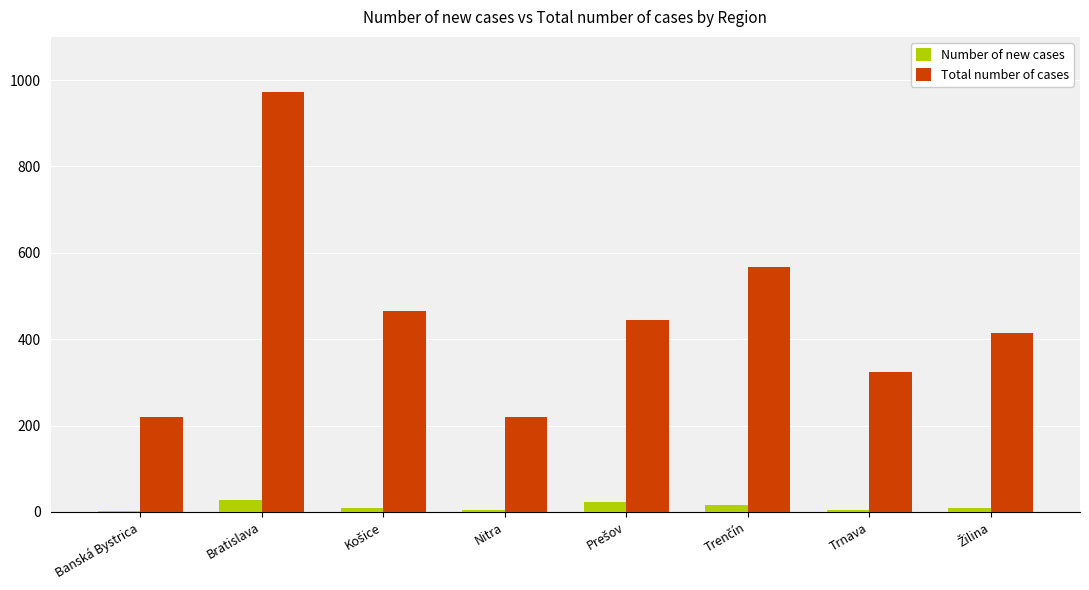

At which category is the sum across all series the highest?

Bratislava